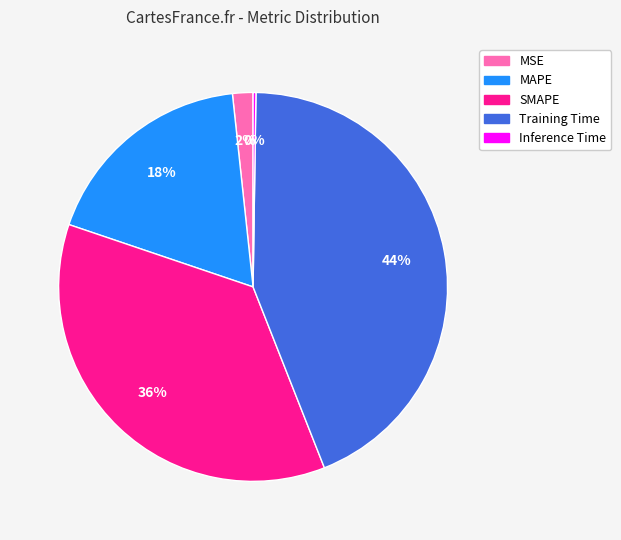

What percentage is the MSE slice, to the nearest percent?

2%